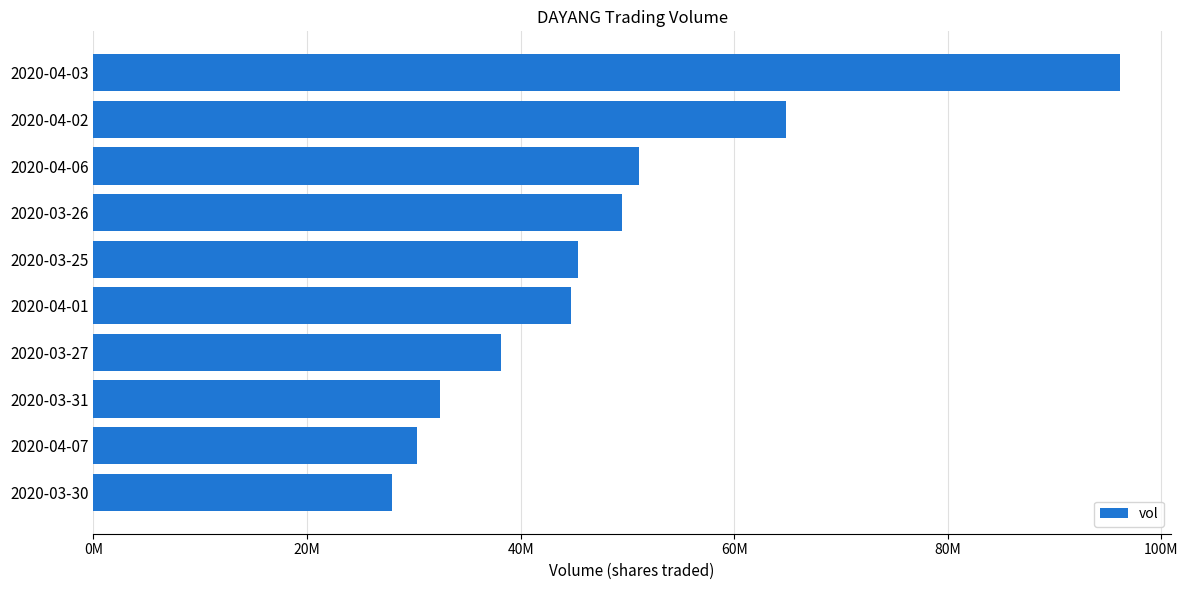

Where is the data nearest to the value 62041500?

2020-04-02